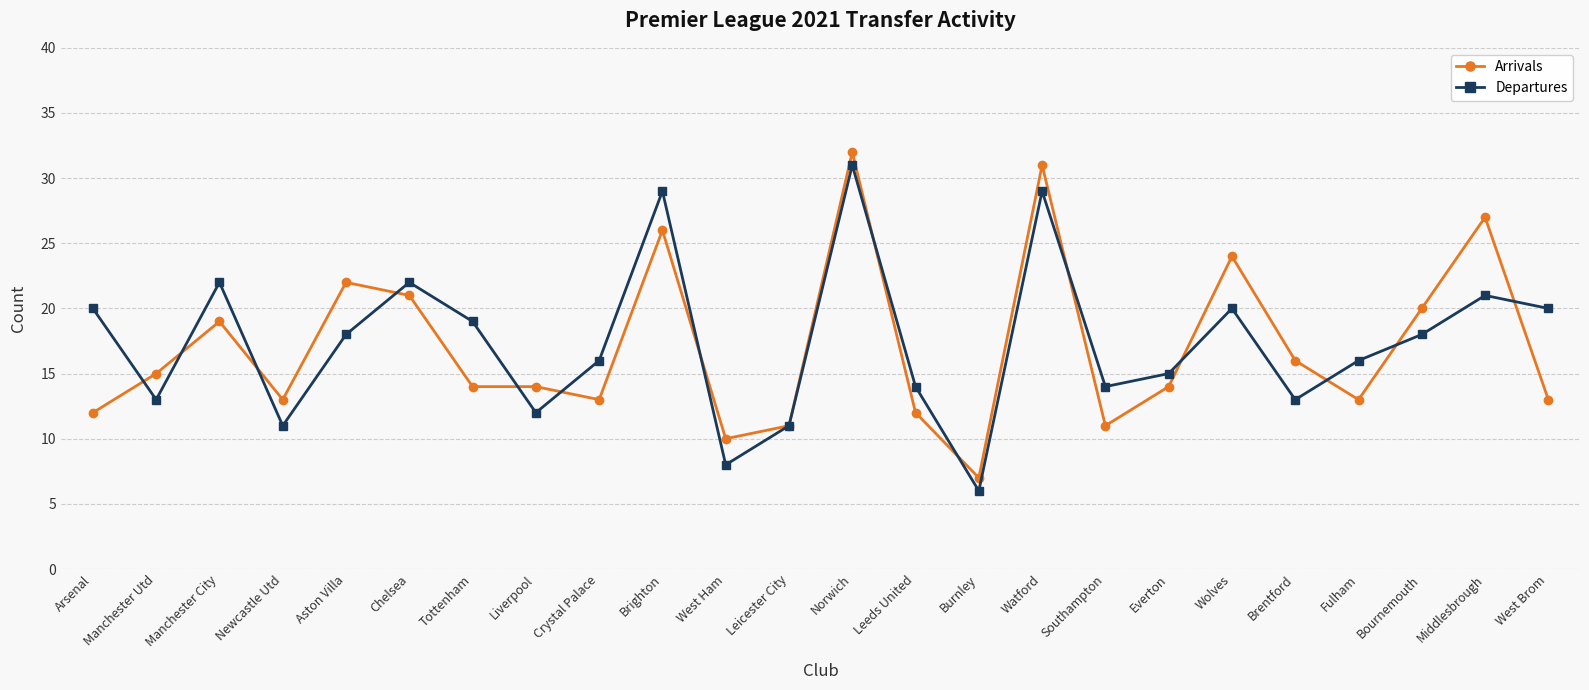

What is the difference between the highest and lowest values at Newcastle Utd?

2